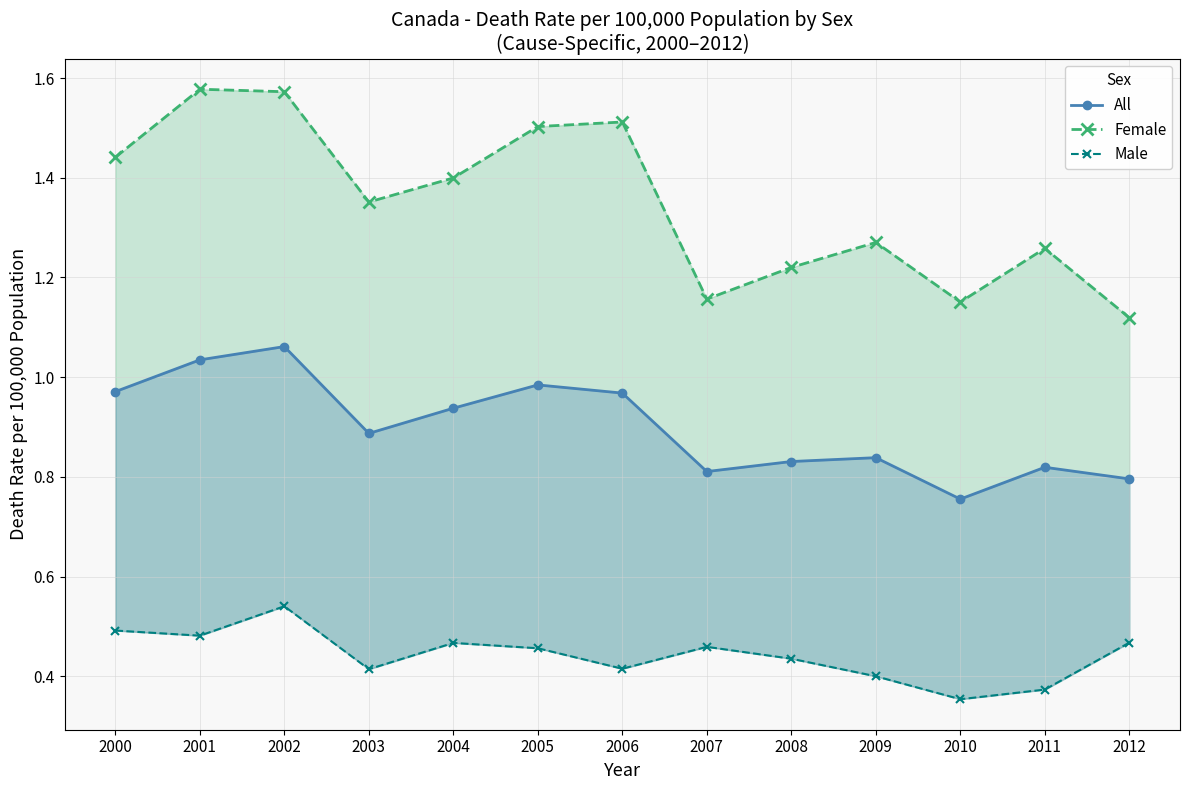

What is the difference between the maximum and minimum values in the All series?

0.3